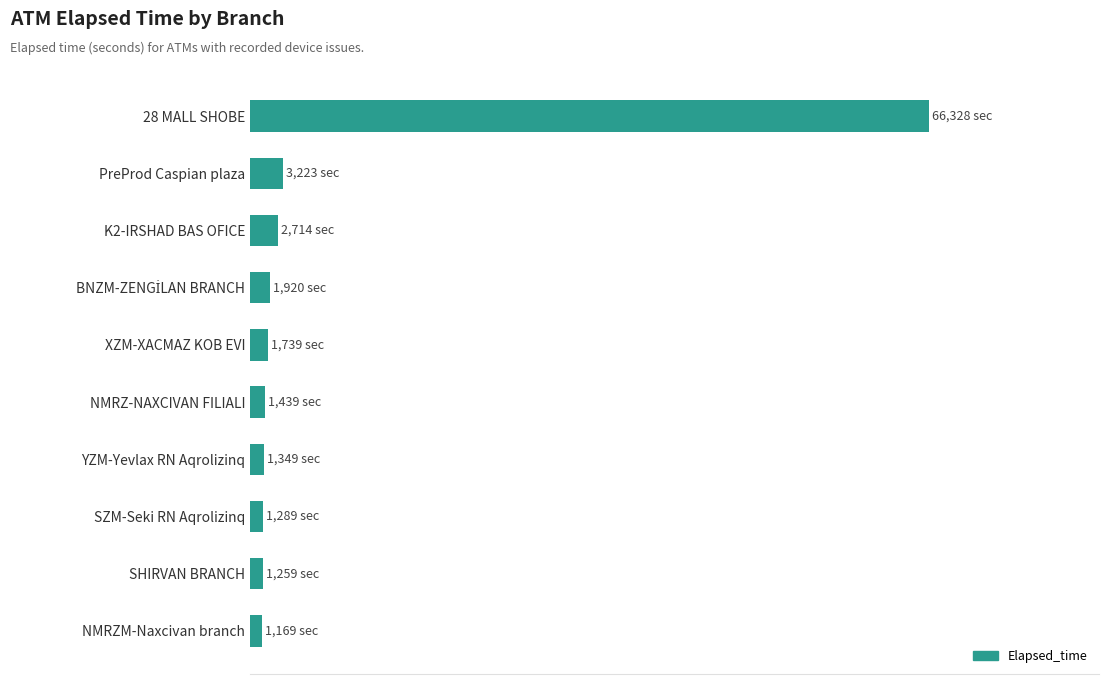

Are the bars horizontal?

Yes